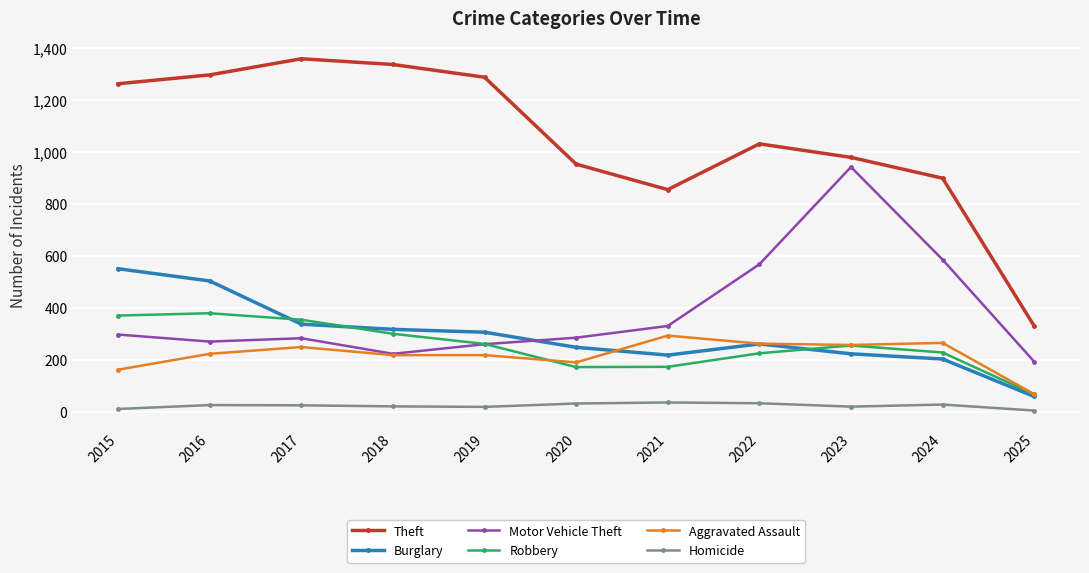

Which series changed the most between 2015 and 2018?

Burglary